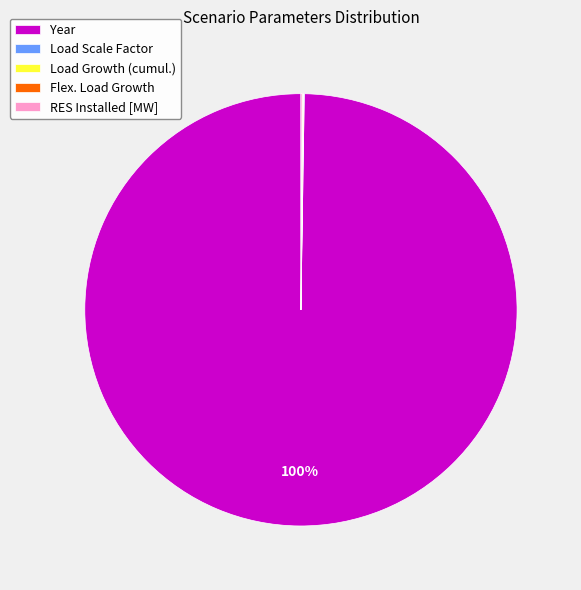

The Year slice represents 87% of the pie. True or false?

False